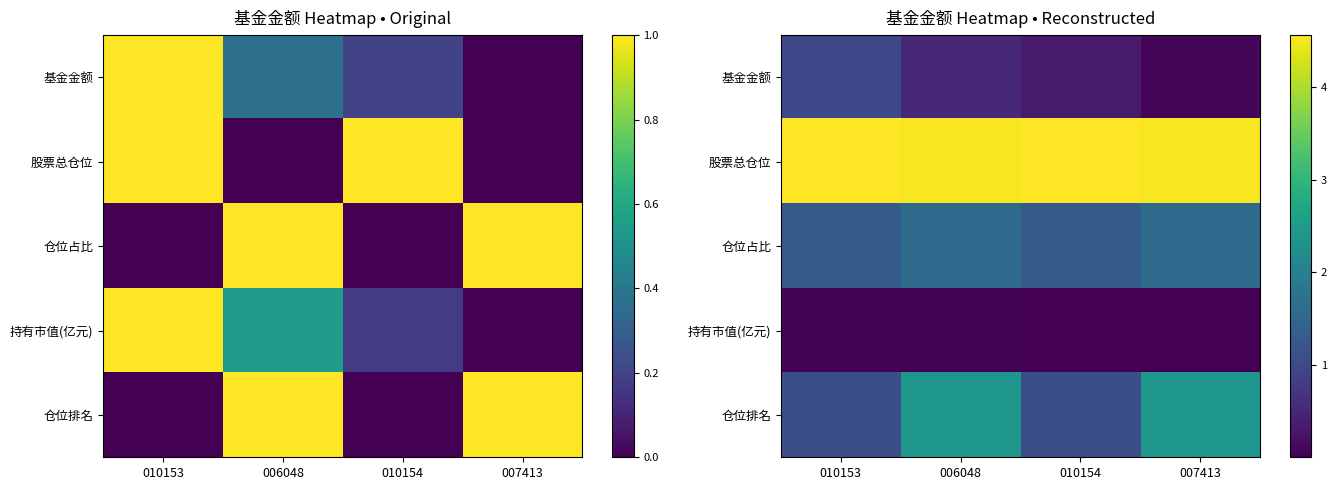

Where is 持有市值(亿元) nearest to the value 0?

007413